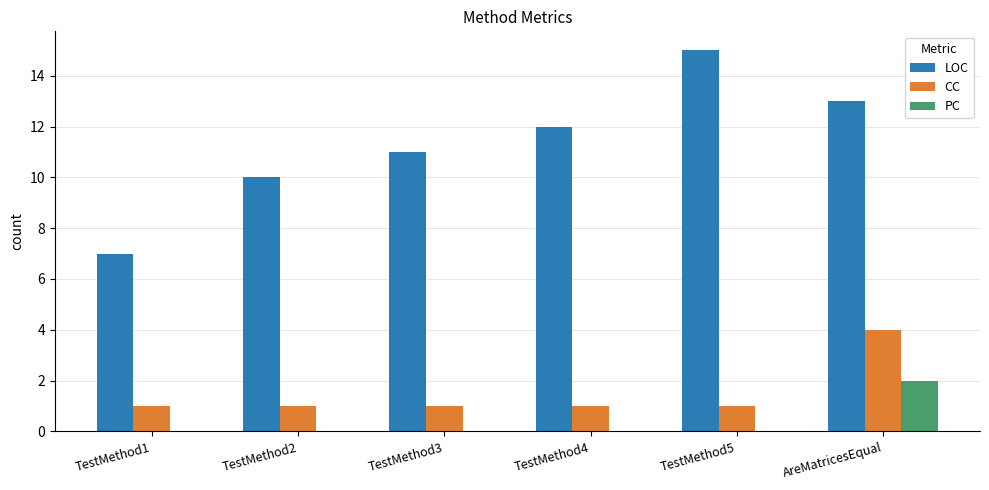

What is the maximum value shown in the chart?

15